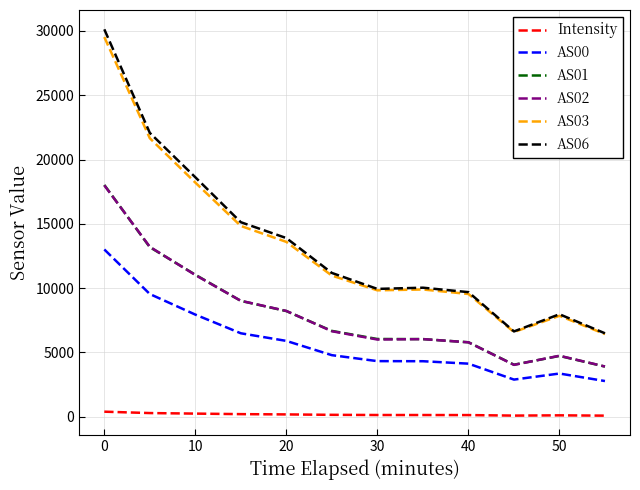

Is this an area chart (filled region under the line)?

No